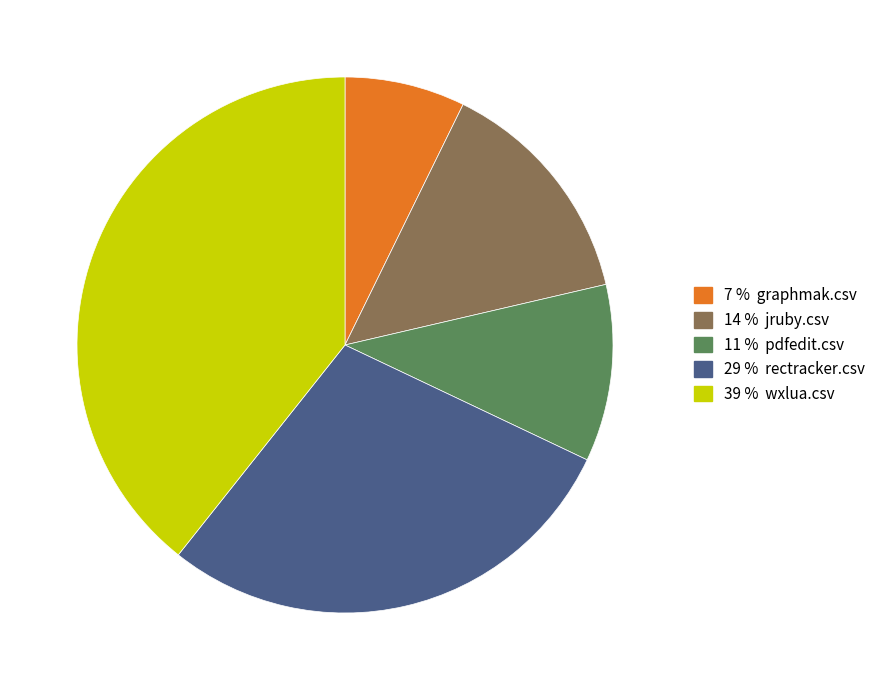

Is there any slice that represents more than half of the pie?

No